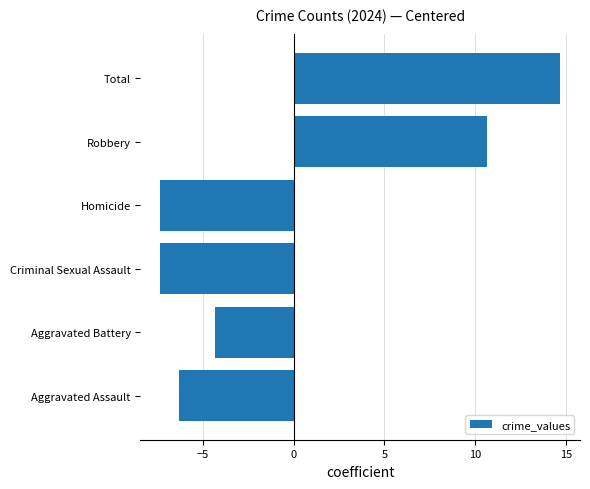

Read the value at Homicide.

-7.3